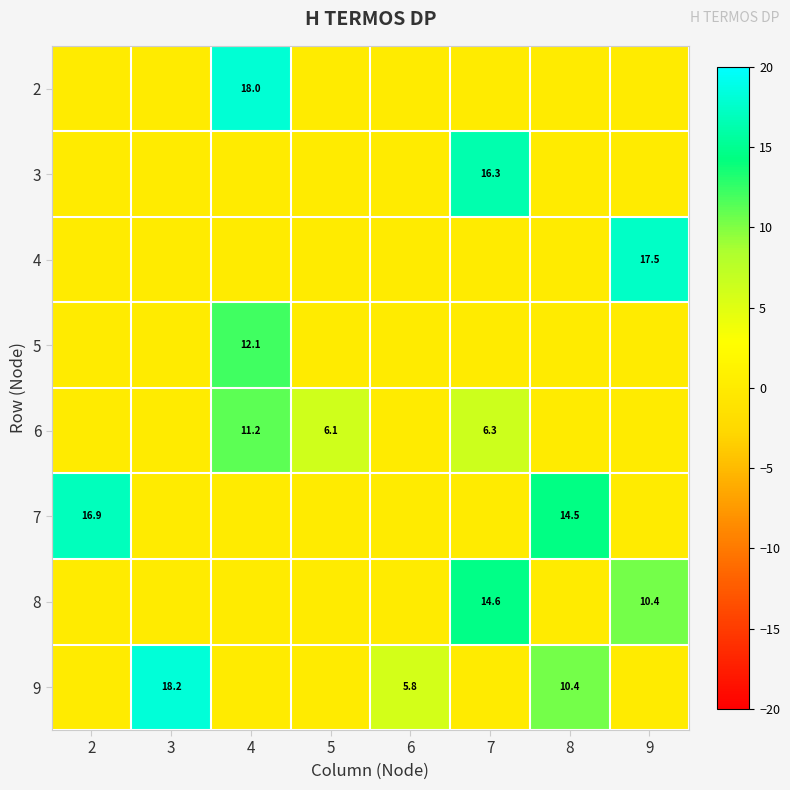

The 9 series shows 5.1 at 3. True or false?

False